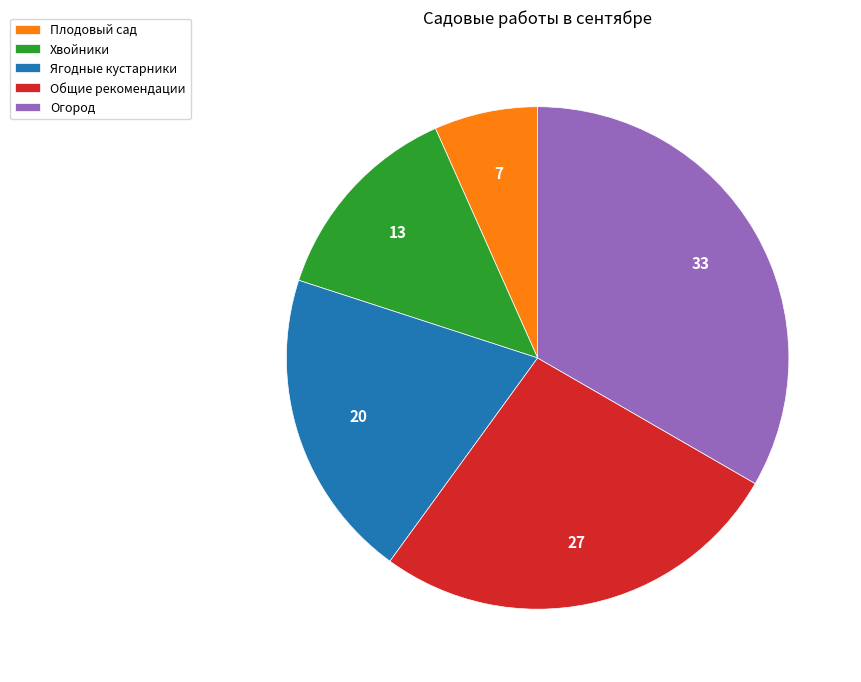

How many segments does this pie chart have?

5